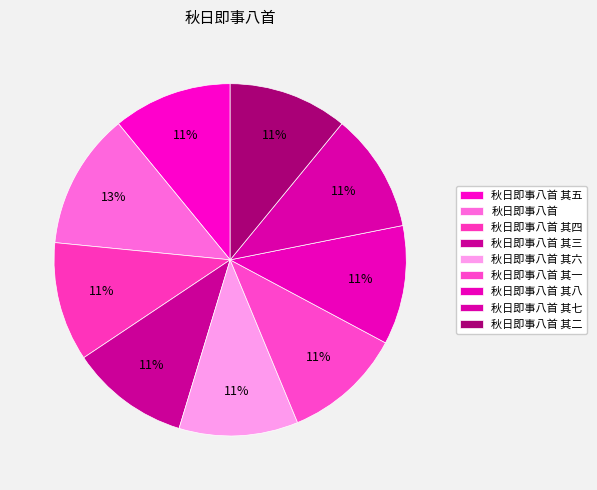

True or false: 秋日即事八首 其一 accounts for 11% of the total.

True